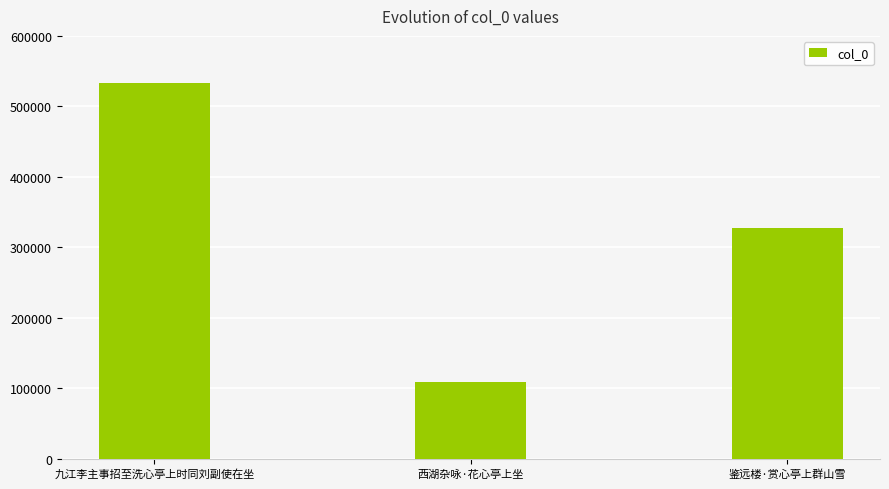

At which label does the data first exceed 327525?

九江李主事招至洗心亭上时同刘副使在坐